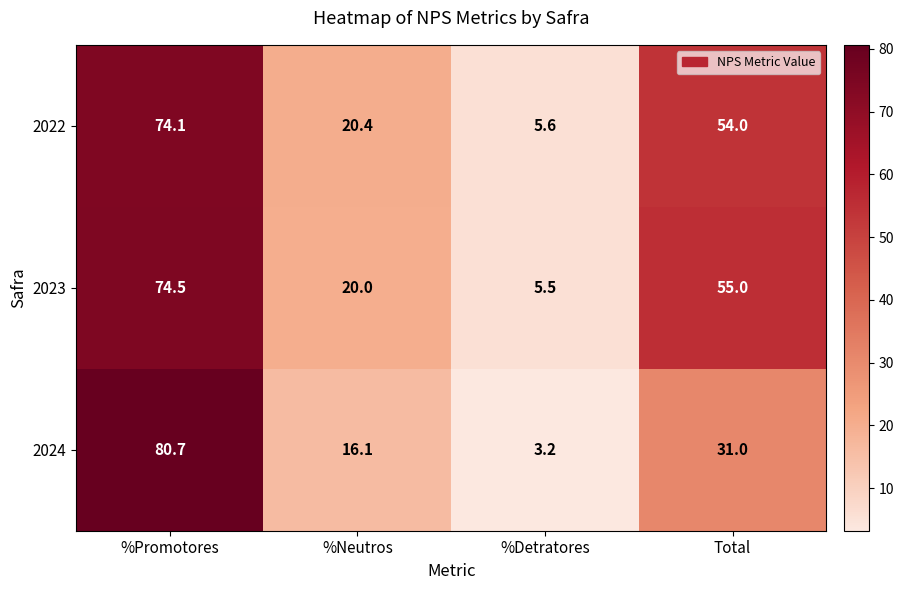

Where does the 2023 series first go above 55?

%Promotores